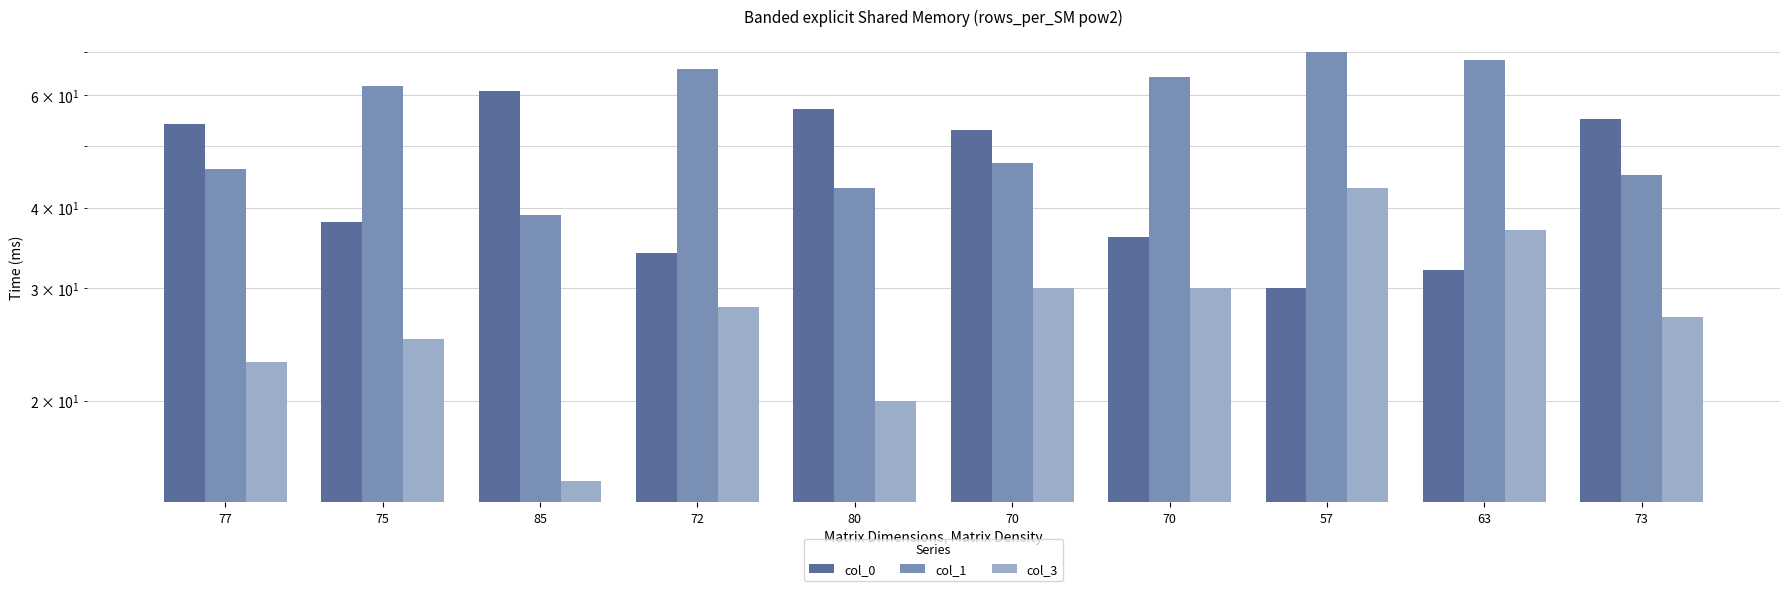

At 72, list the series in order from largest to smallest.

col_1, col_0, col_3